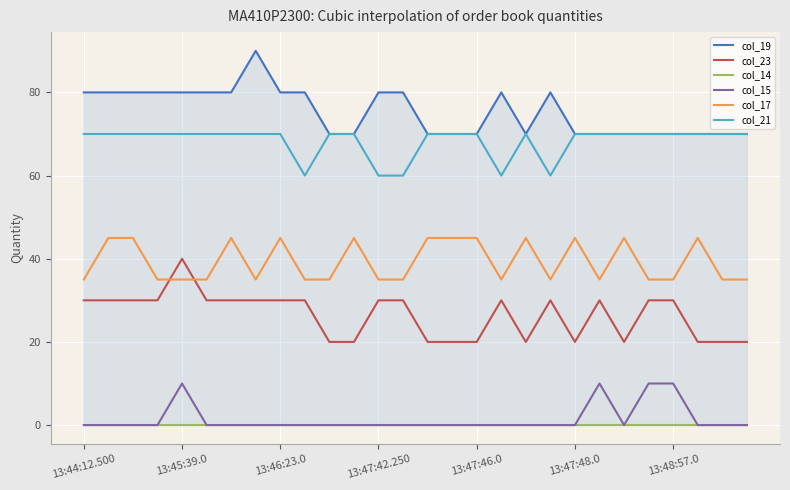

Count the col_15 values in the range 0 to 1.

24